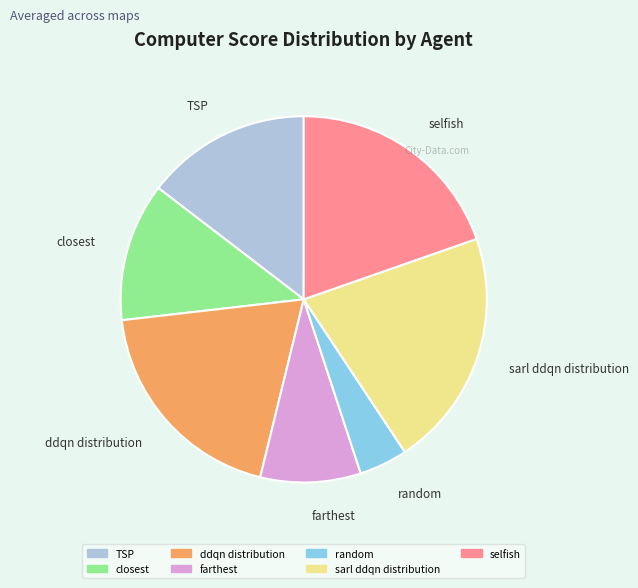

The ddqn distribution slice represents 19% of the pie. True or false?

True